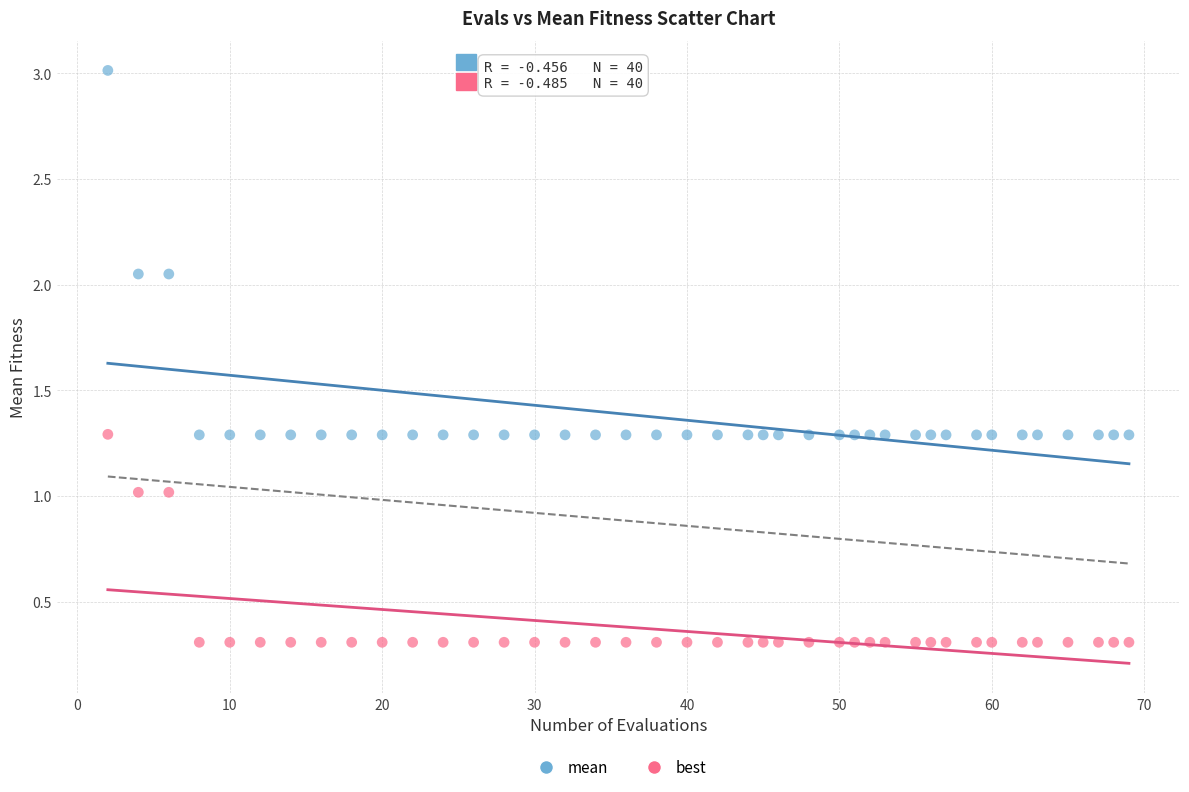

What are all the series names shown in the legend?

mean, best